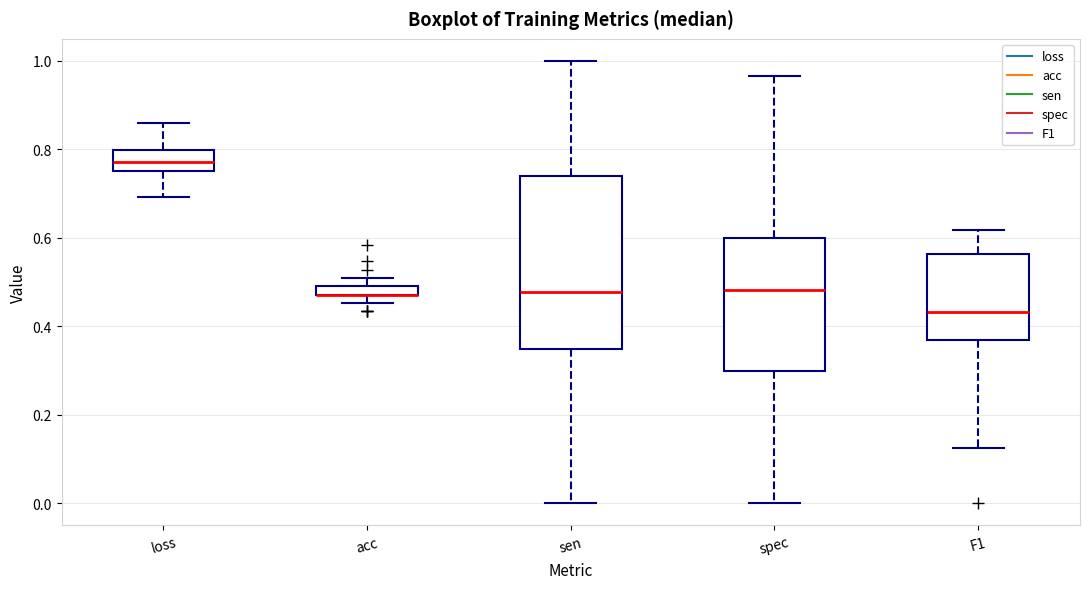

Where does the lower whisker of the box for spec end on the y-axis? The values are not printed on the chart, so give them approximately, as read against the axis.

0.00